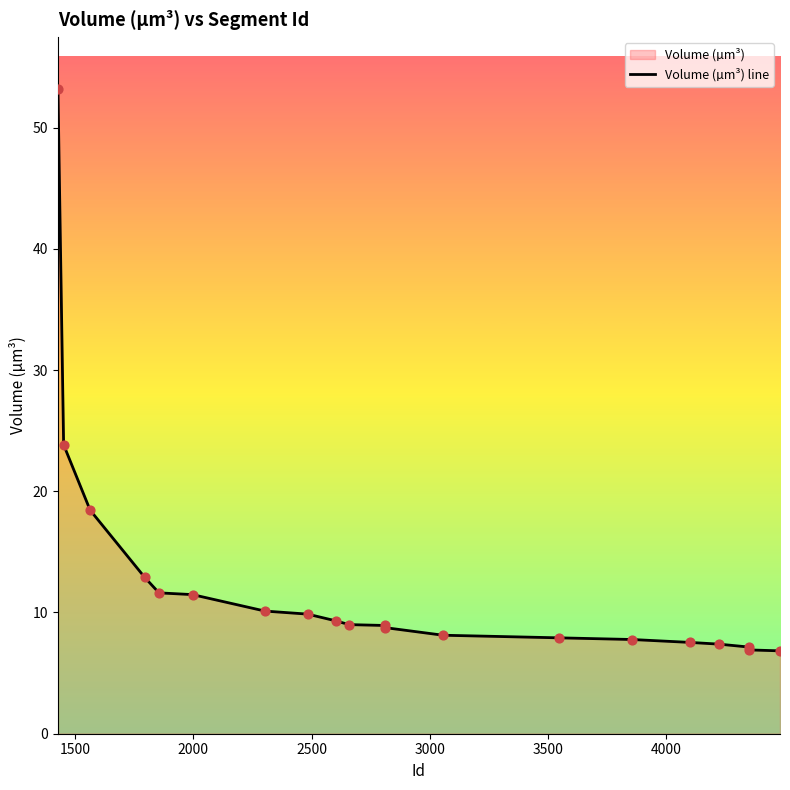

What is the difference between the maximum and minimum values?

46.4